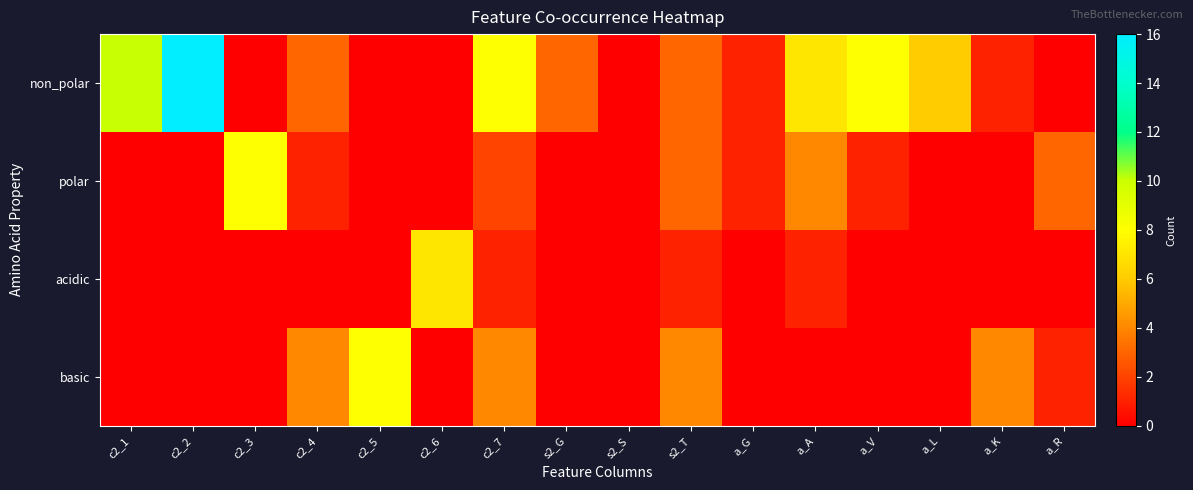

List the series in order of their peak value, lowest first.

acidic, polar, basic, non_polar